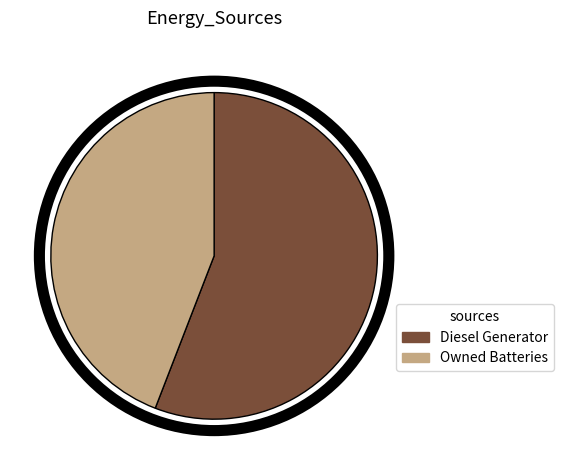

Count the number of slices in the pie.

2